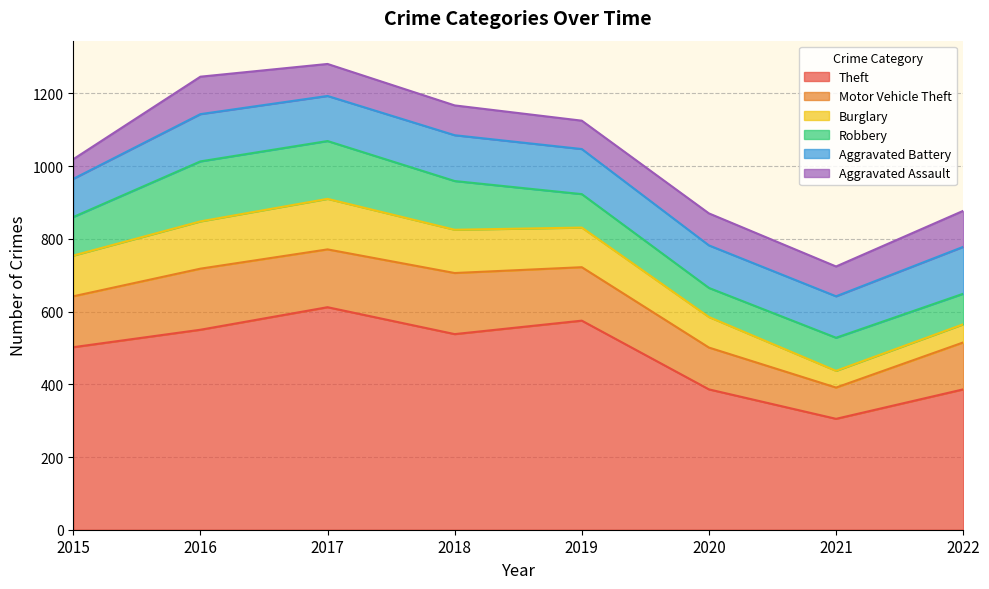

List the labels in order of Aggravated Battery value, smallest first.

2015, 2021, 2020, 2017, 2019, 2018, 2022, 2016